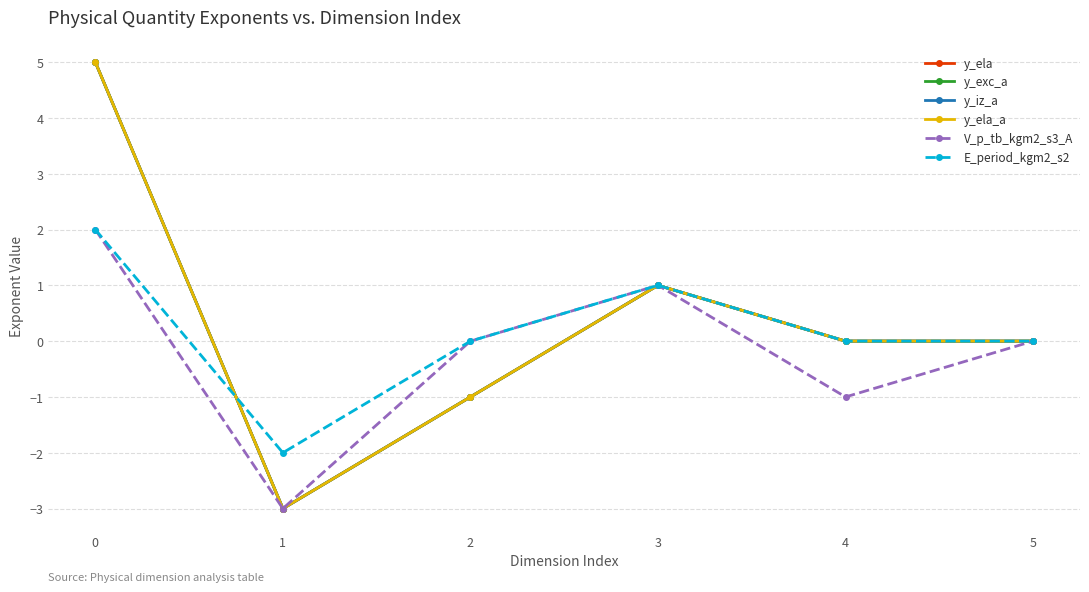

Is this an area chart (filled region under the line)?

No